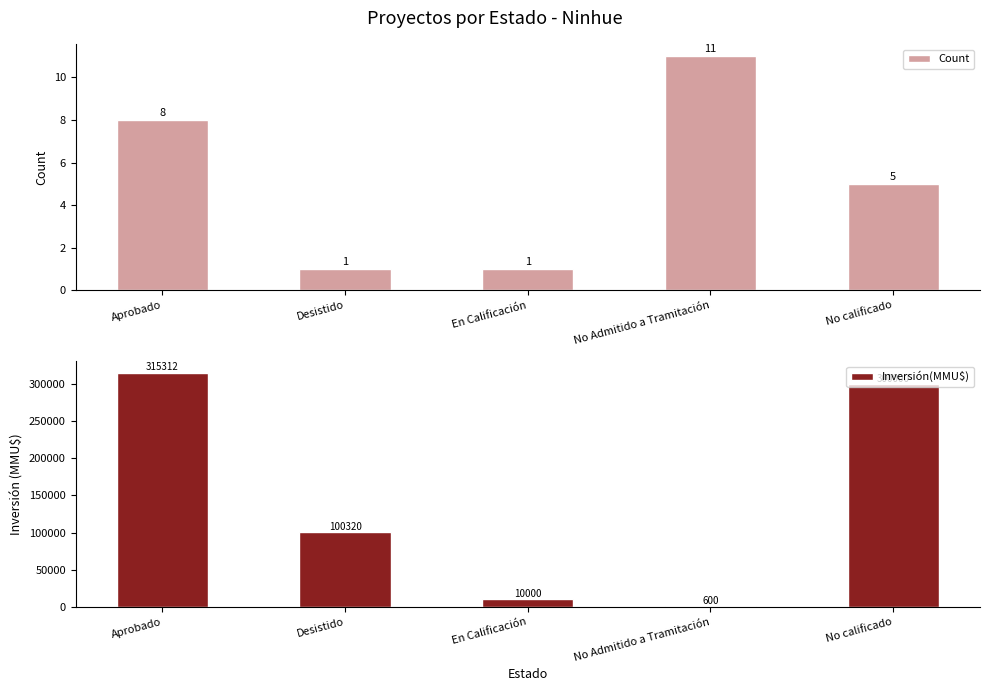

At which category is the sum across all series the highest?

Aprobado